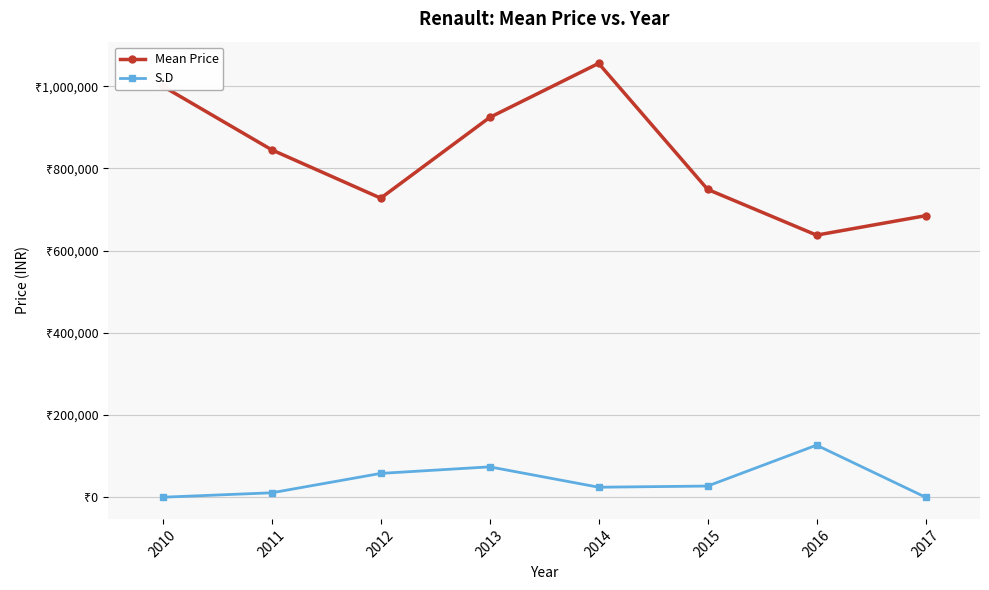

True or false: Mean Price and S.D cross at least once.

False